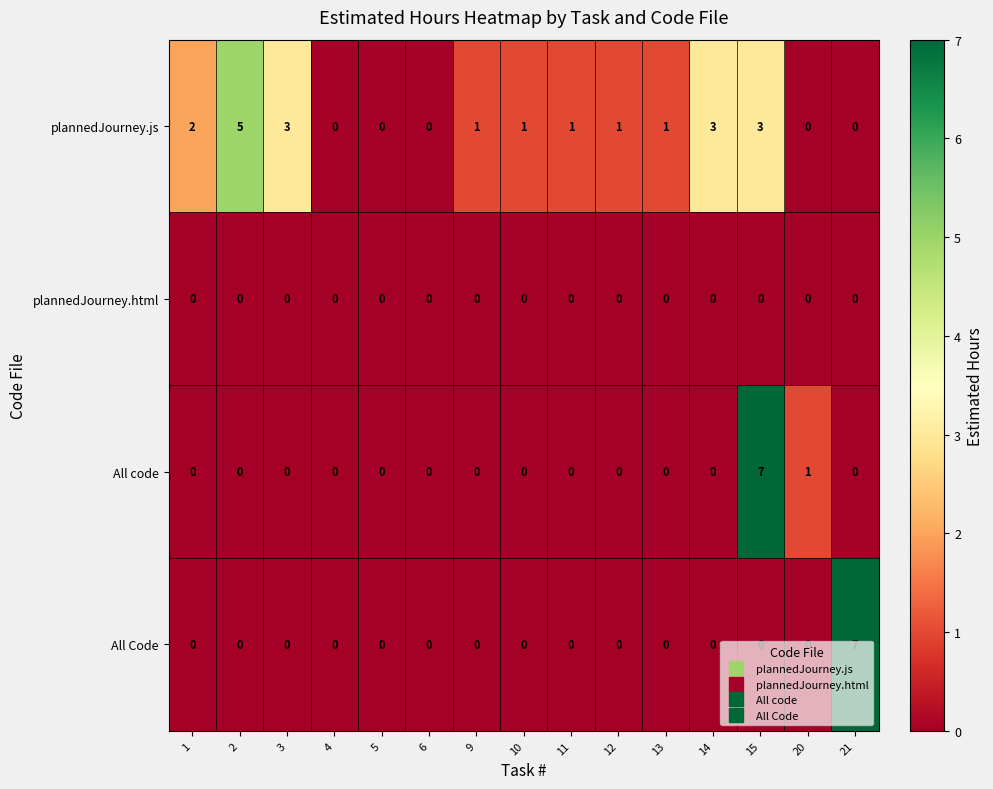

At which category is the sum across all series the highest?

15